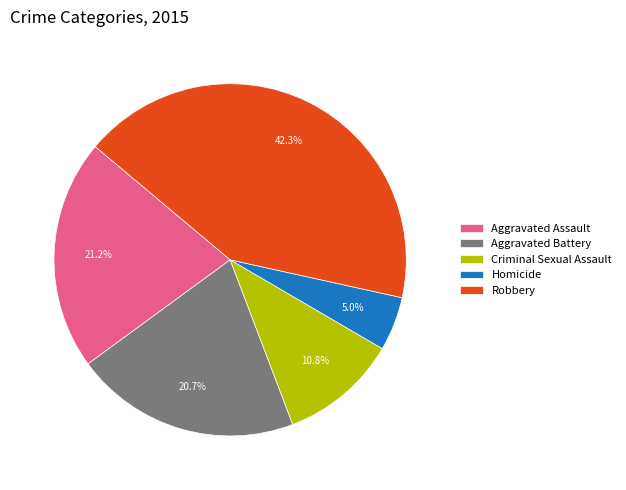

What percentage is the Aggravated Assault slice, to the nearest percent?

21%